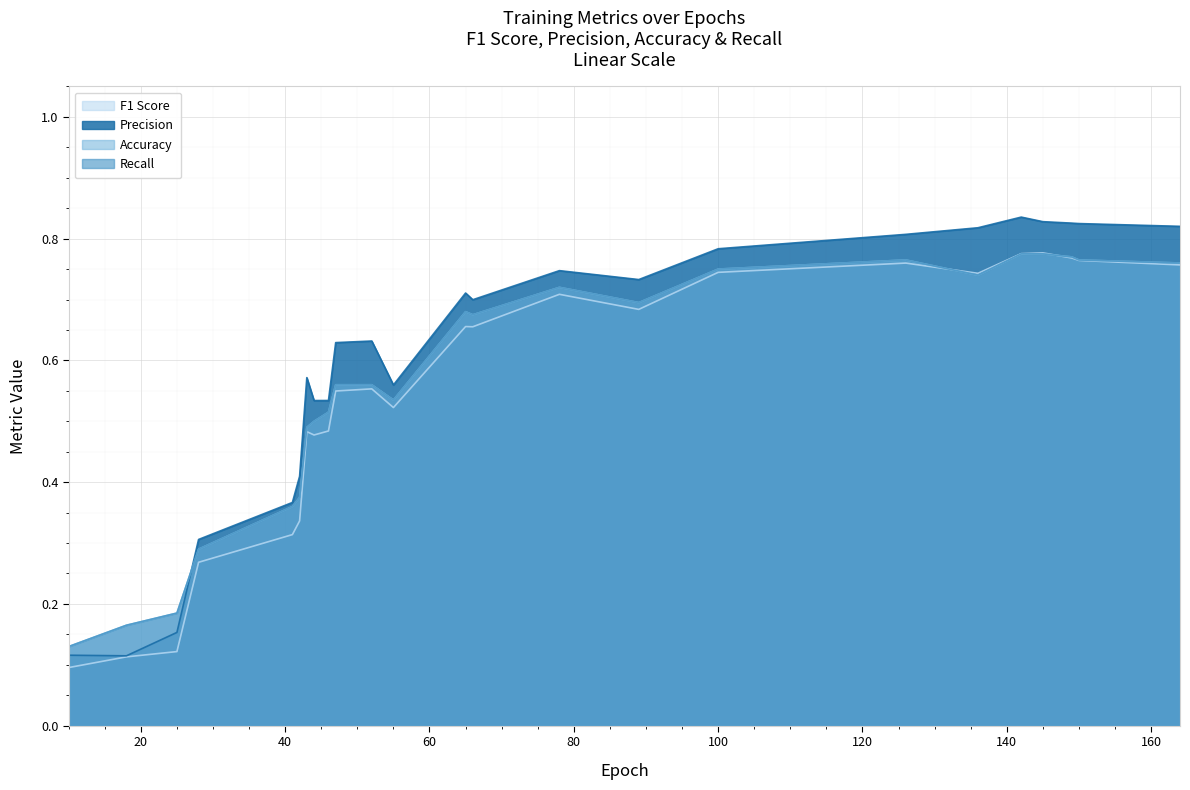

What is the average value of the Accuracy series?

0.6